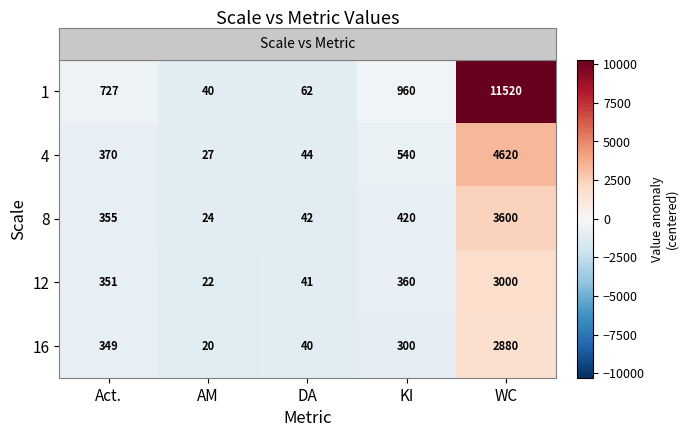

Which series changed the most between DA and KI?

1